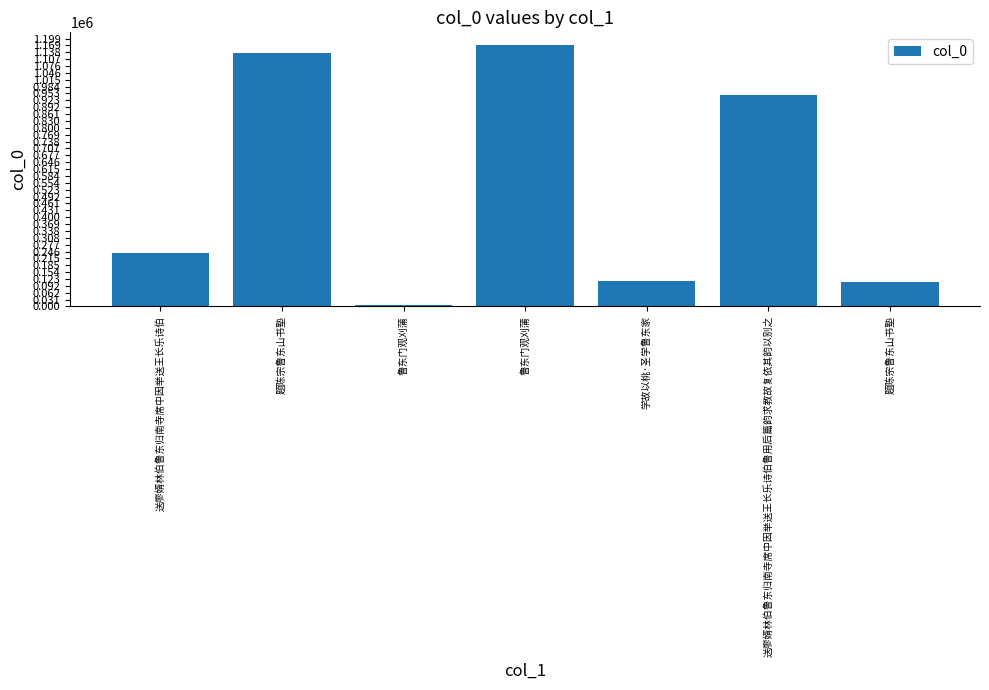

Reading left to right, list all the values displayed in this chart.

240194	1136424	5486	1168643	114945	944419	108073